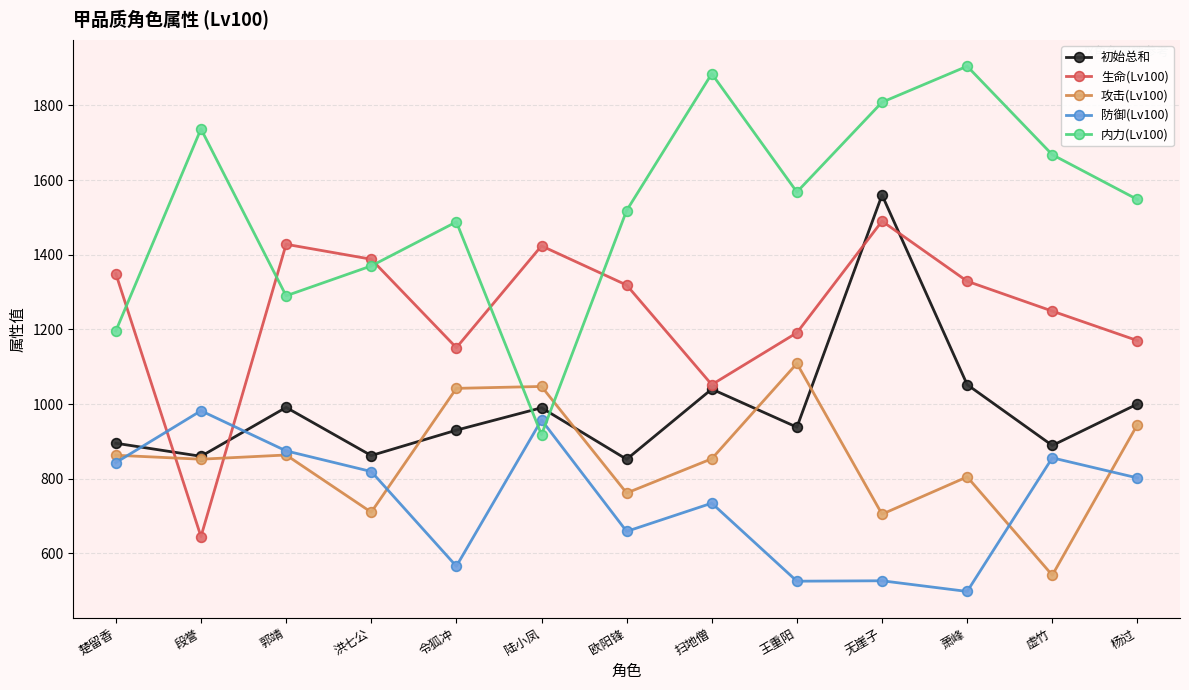

Count the number of data series in this chart.

5